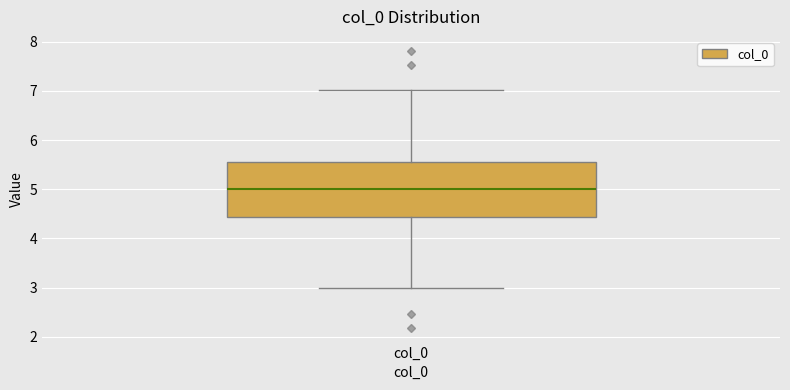

Read this box plot against the y-axis: the position of the median line, the range covered by the box, and the ends of both whiskers. The values are not printed on the chart, so give them approximately, as read against the axis.

median 5.0, box 4.4 to 5.6, whiskers 3.0 to 7.0